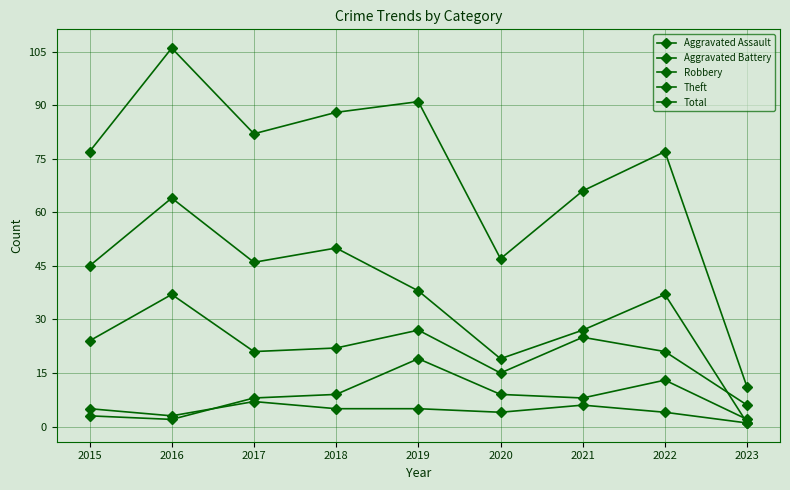

What is the maximum value for Total?

106